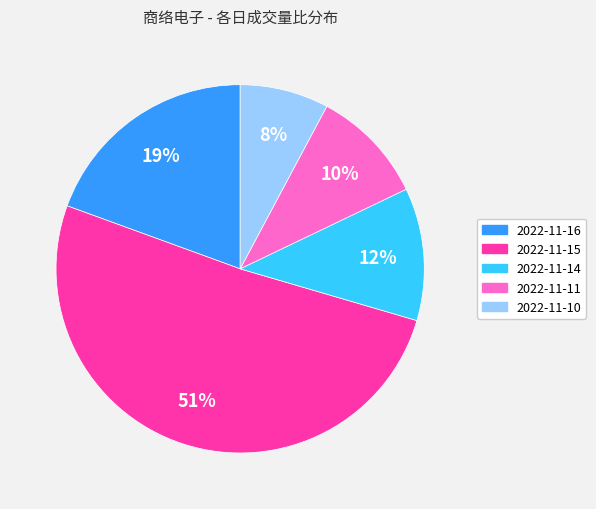

Is it true that 2022-11-11 is 10% of the pie?

True